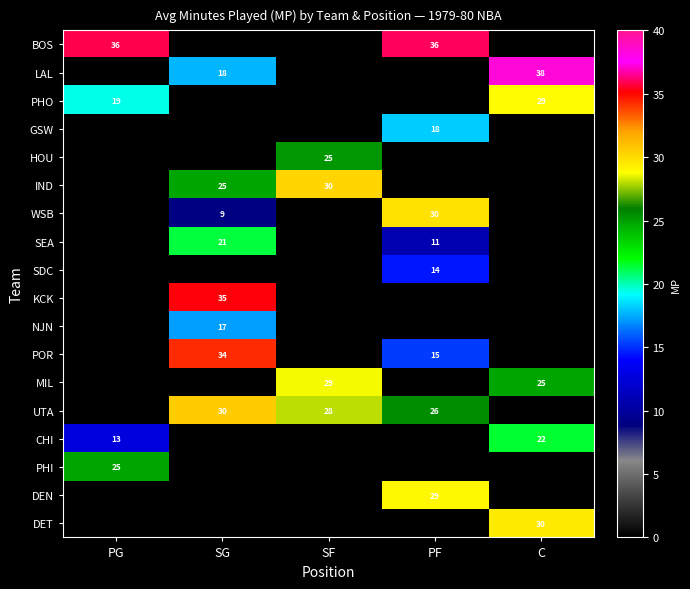

The value of SEA at SG is 8.7. True or false?

False